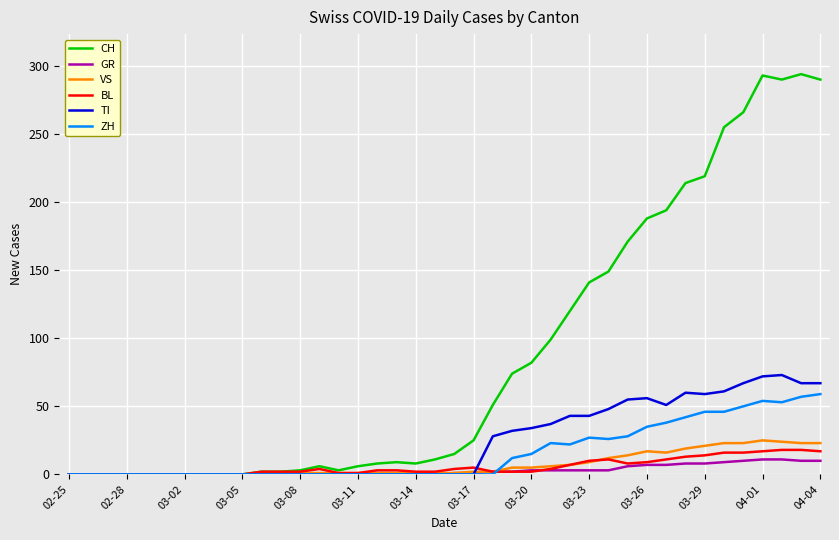

What is the difference between the maximum and second lowest values in the CH series?

294